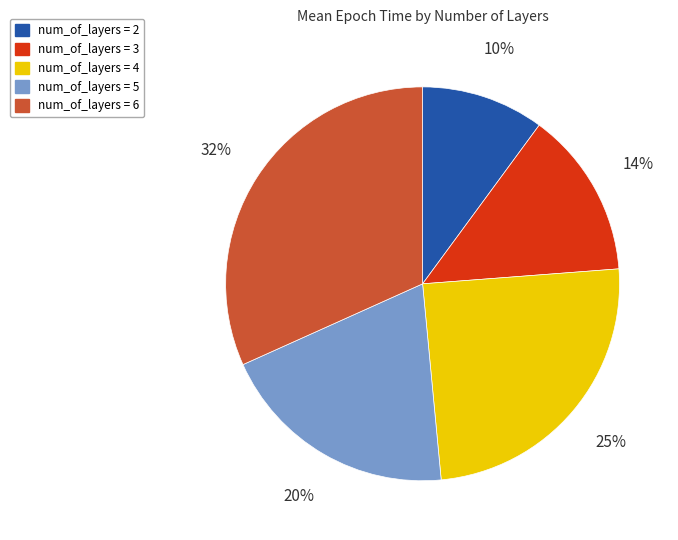

To the nearest percent, what is the average slice percentage?

20%